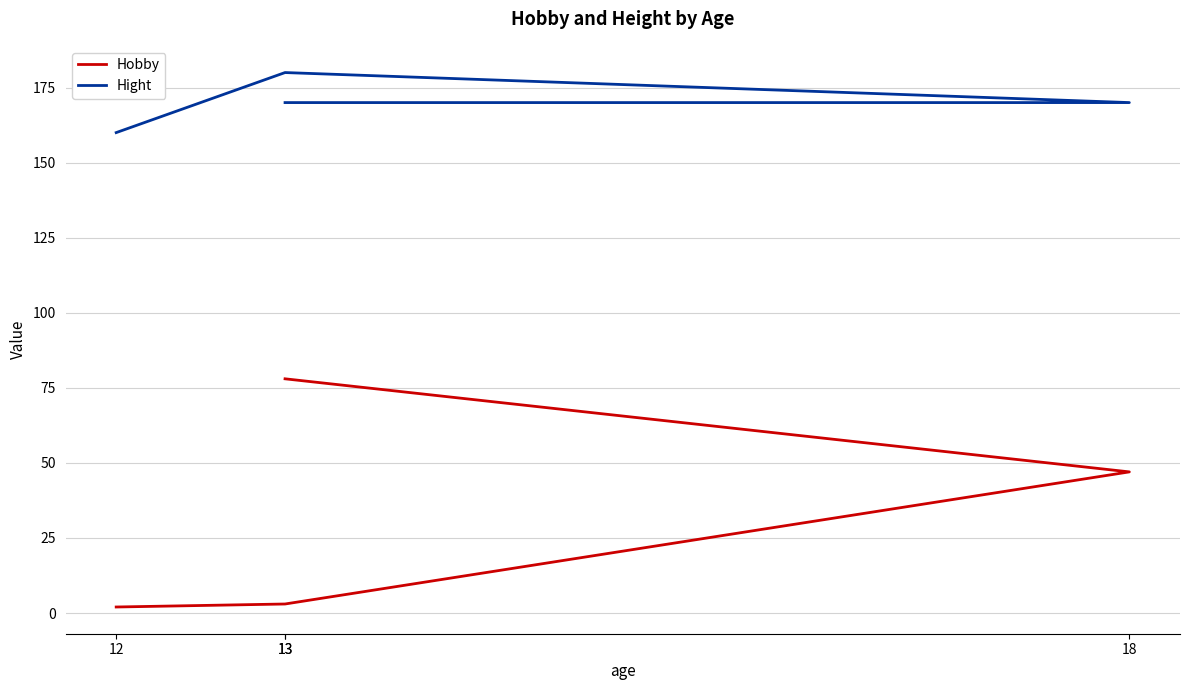

True or false: Hight and Hobby cross at least once.

False